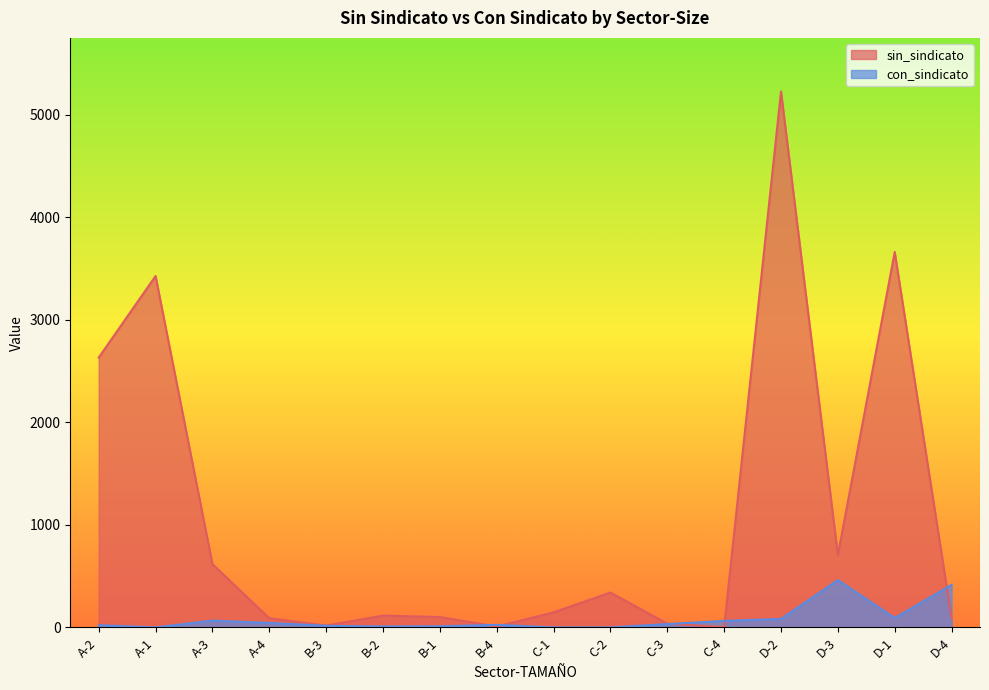

What is the label of the 4th point from the right?

D-2